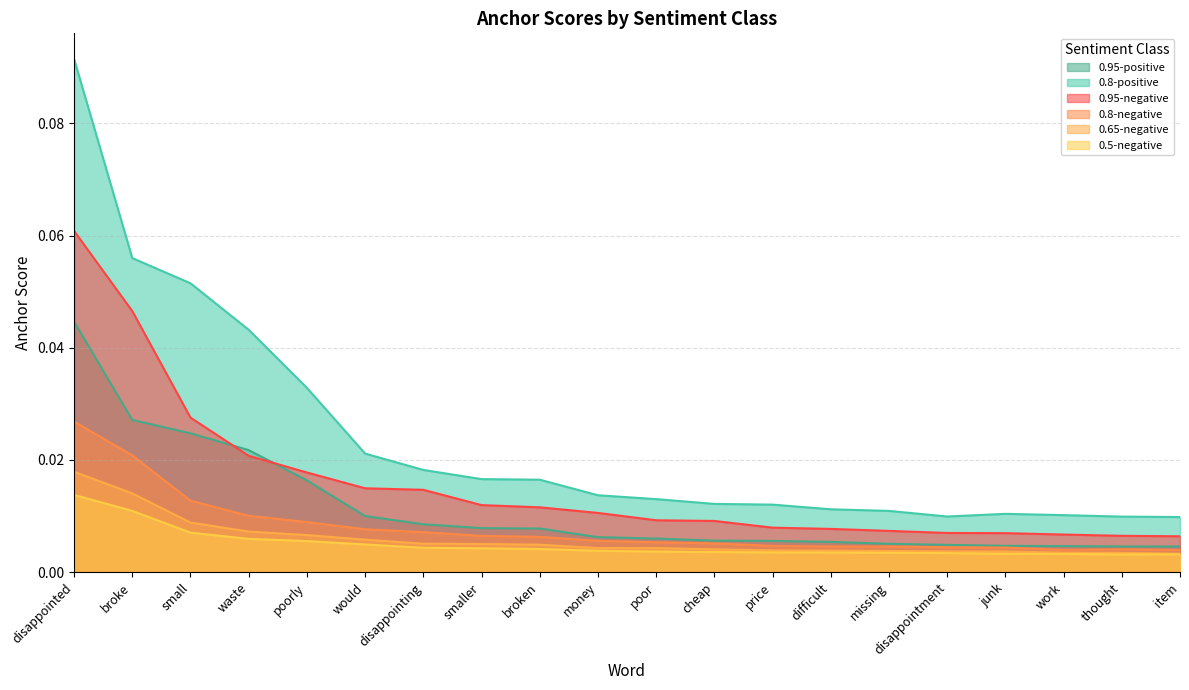

What are all the series names shown in the legend?

0.95-positive, 0.8-positive, 0.95-negative, 0.8-negative, 0.65-negative, 0.5-negative